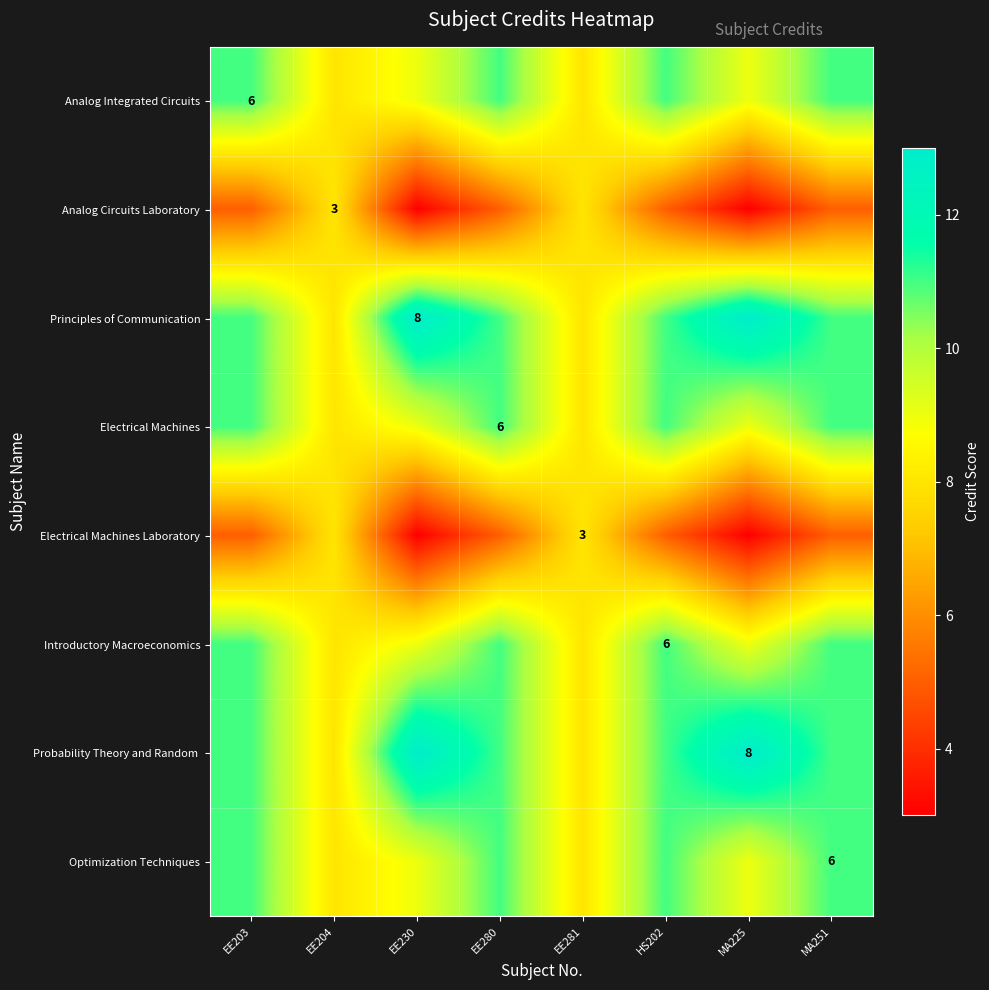

Count the number of data series in this chart.

8